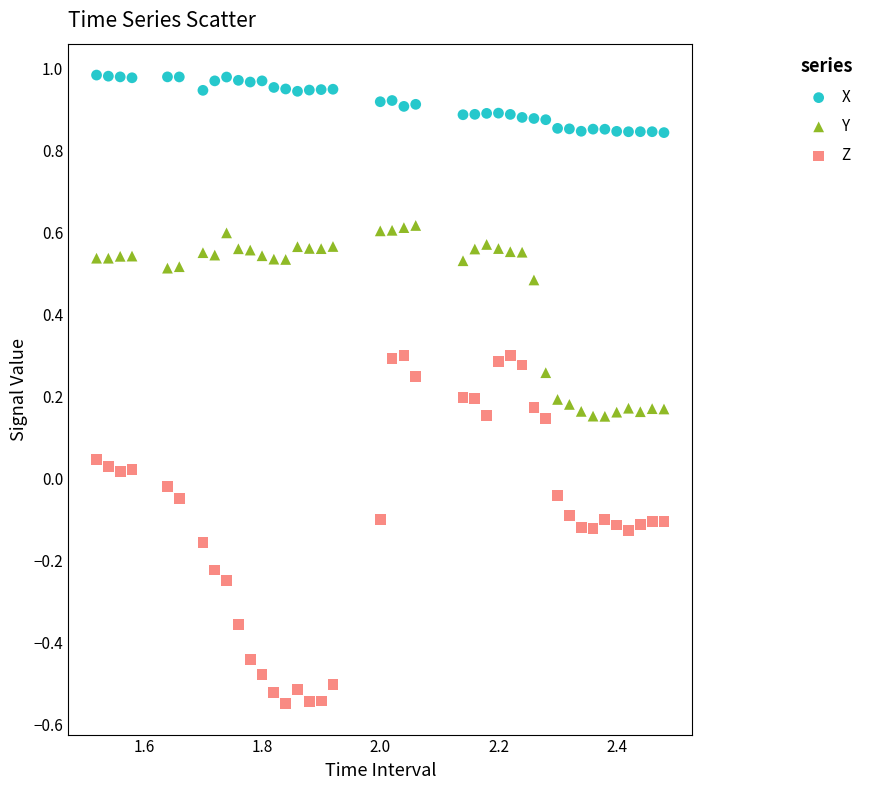

Which series contains the lowest Y value?

Z